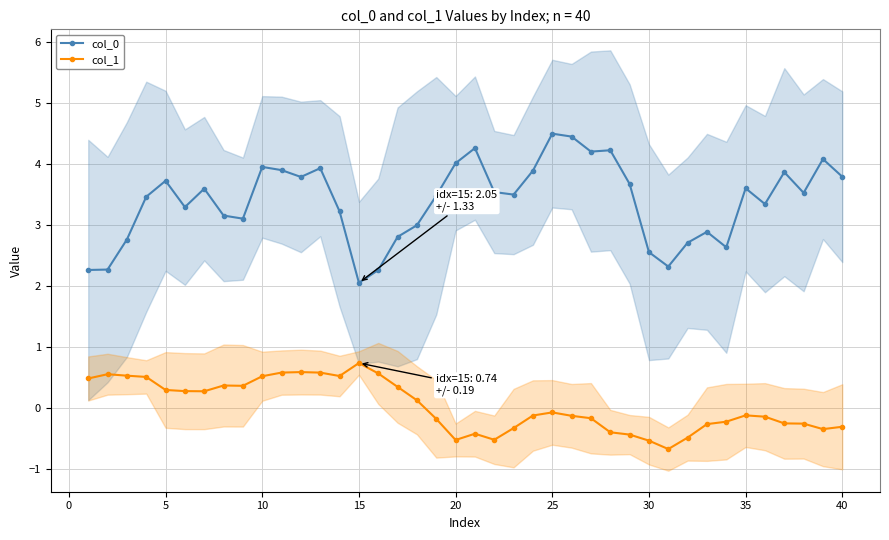

Reading left to right, transcribe all the data shown in this chart.

col_0: 2.3	2.3	2.8	3.5	3.7	3.3	3.6	3.2	3.1	4.0	3.9	3.8	3.9	3.2	2.1	2.3	2.8	3.0	3.5	4.0	4.3	3.5	3.5	3.9	4.5	4.4	4.2	4.2	3.7	2.6	2.3	2.7	2.9	2.6	3.6	3.3	3.9	3.5	4.1	3.8
col_1: 0.5	0.6	0.5	0.5	0.3	0.3	0.3	0.4	0.4	0.5	0.6	0.6	0.6	0.5	0.7	0.6	0.4	0.1	-0.2	-0.5	-0.4	-0.5	-0.3	-0.1	-0.1	-0.1	-0.2	-0.4	-0.4	-0.5	-0.7	-0.5	-0.3	-0.2	-0.1	-0.1	-0.2	-0.3	-0.3	-0.3